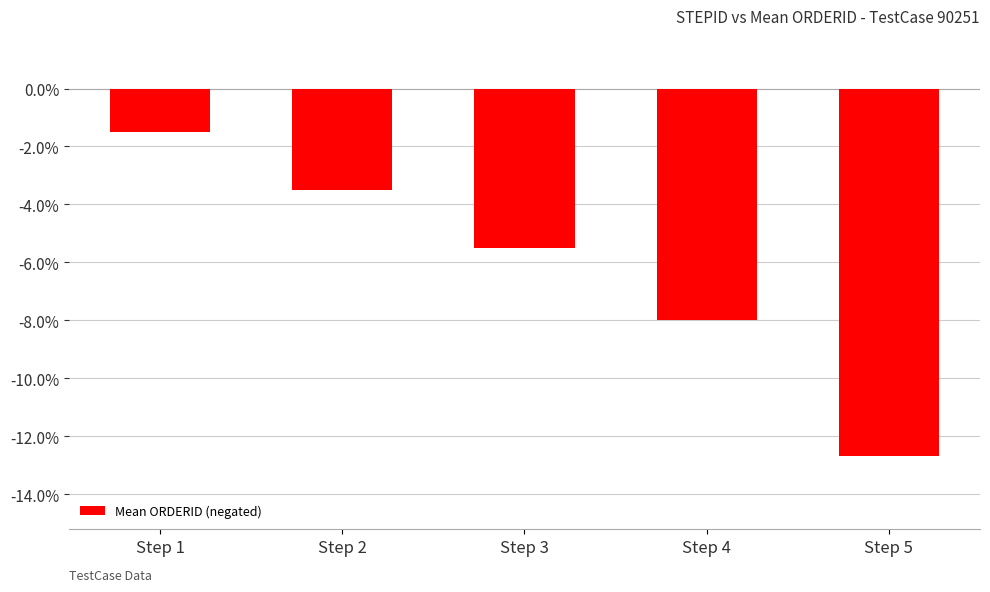

What is the value of the 5th bar from the left?

-12.7